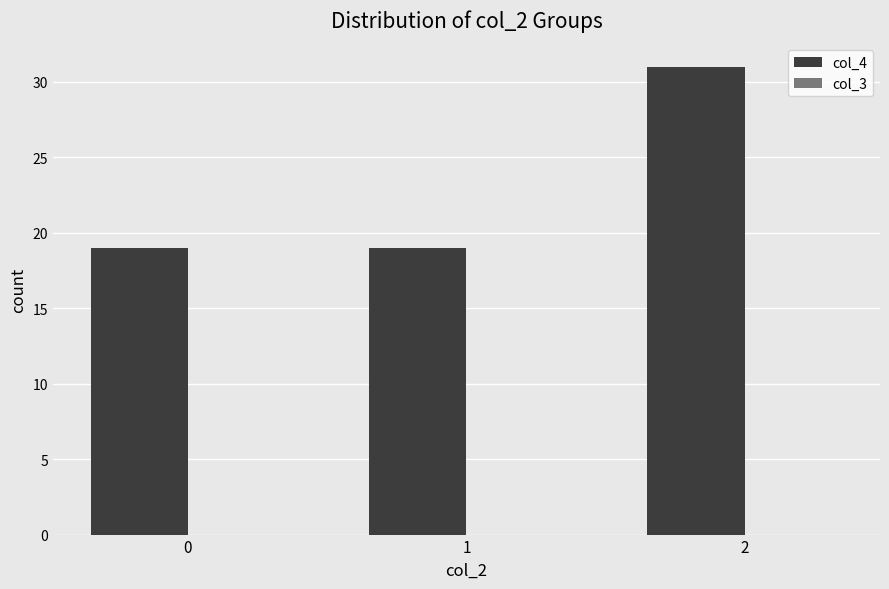

Is it true that the value at 2 is 31?

True